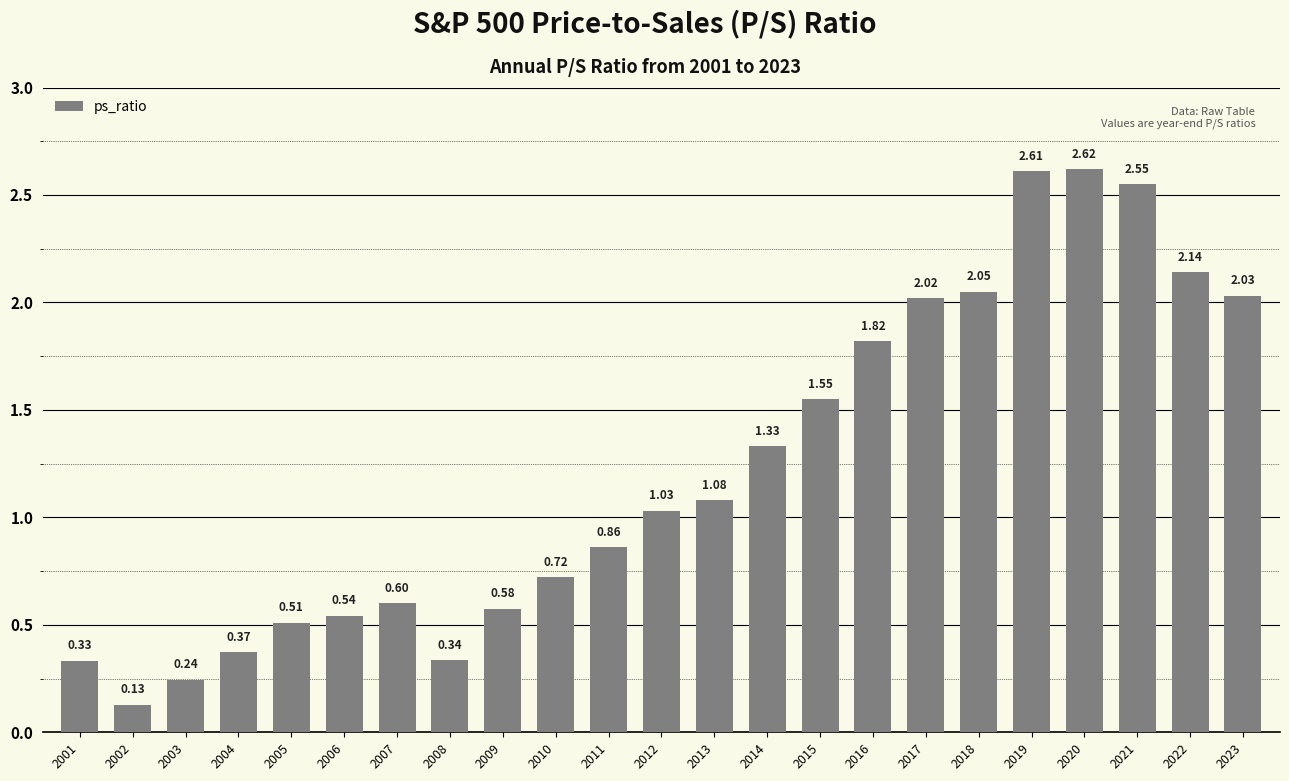

List the labels in order of value, largest first.

2020, 2019, 2021, 2022, 2018, 2023, 2017, 2016, 2015, 2014, 2013, 2012, 2011, 2010, 2007, 2009, 2006, 2005, 2004, 2008, 2001, 2003, 2002